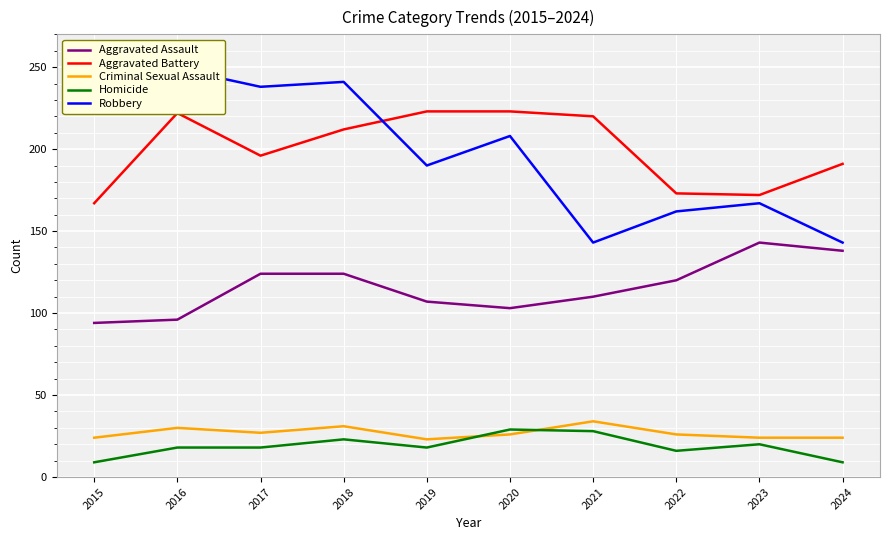

True or false: Homicide and Aggravated Assault intersect in this chart.

False